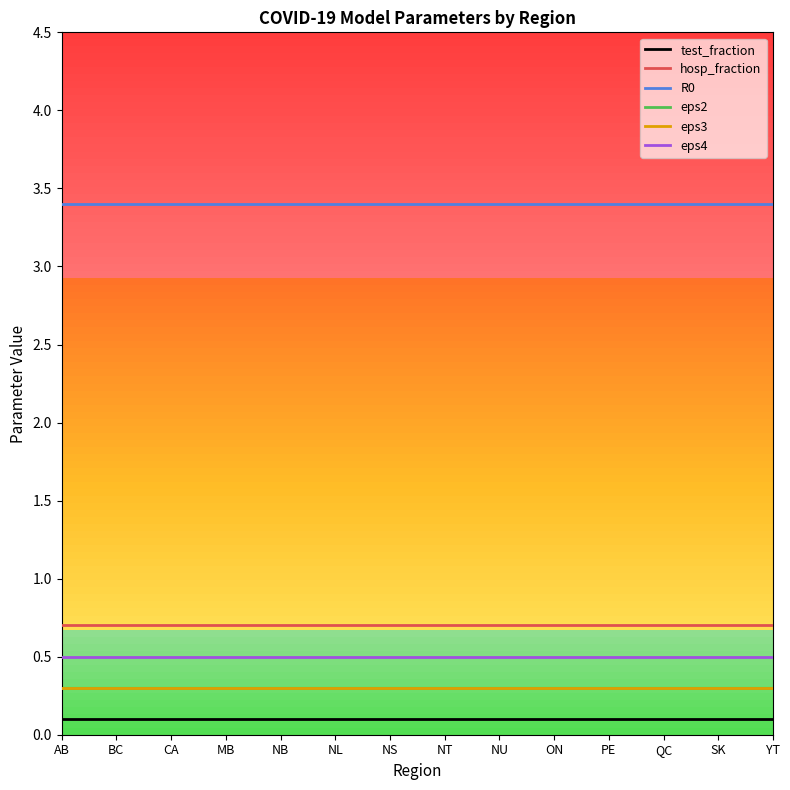

True or false: eps2 and eps4 intersect in this chart.

False